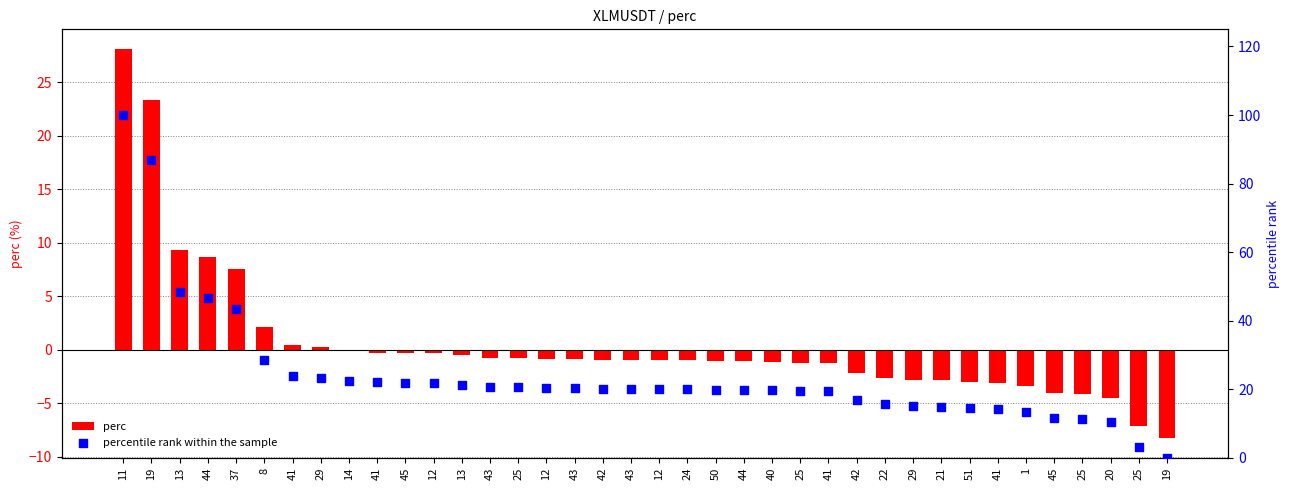

What is the total value across all series at 19?

110.3